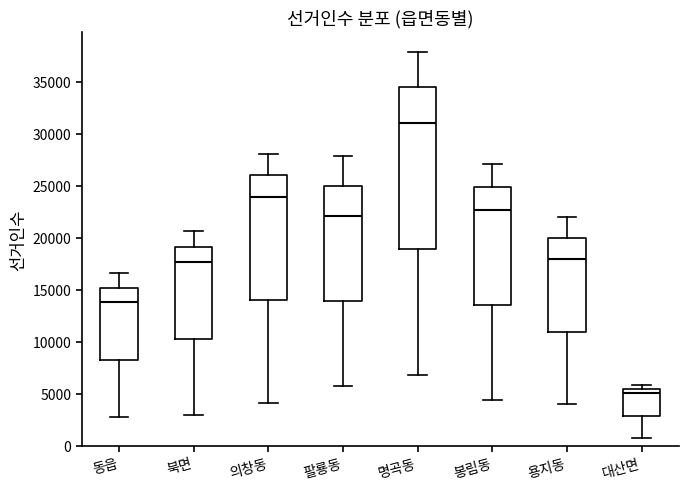

Which box is the tallest, from its lower edge to its upper edge?

명곡동